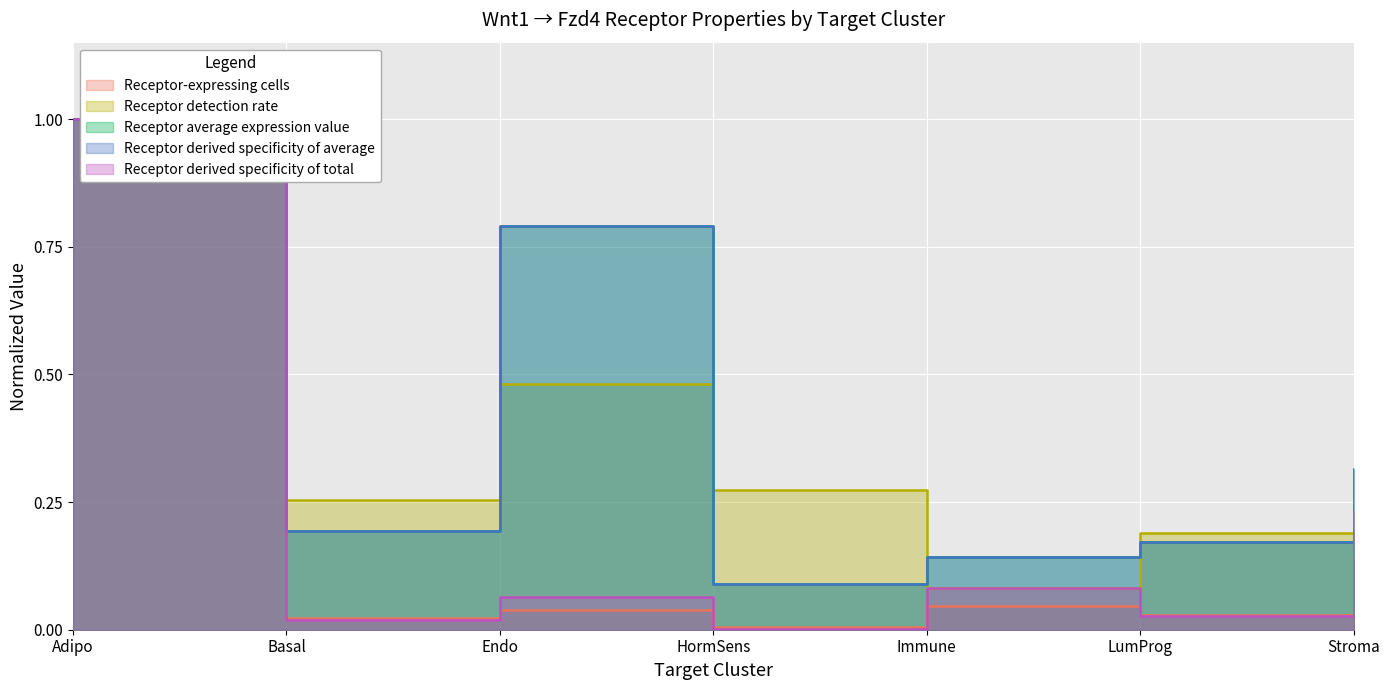

What is the difference between the highest and lowest values at Immune?

0.1